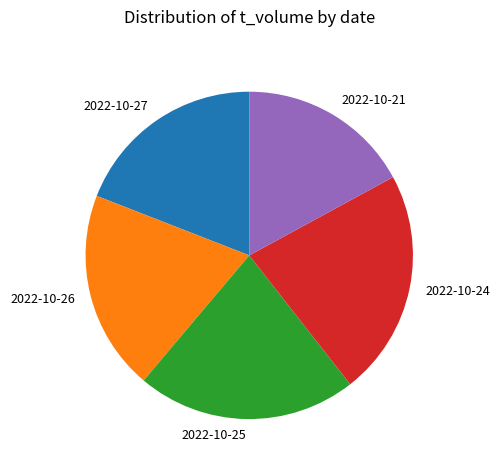

Which slice is the largest?

2022-10-24